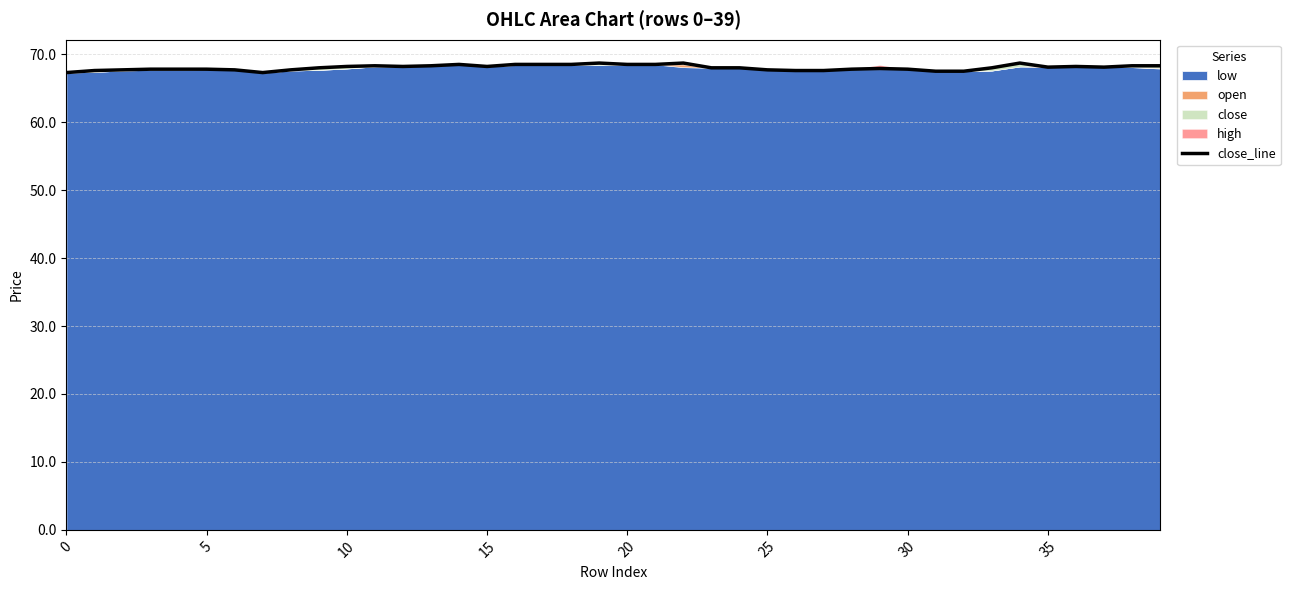

Is it true that the value at 38 is 108.5?

False